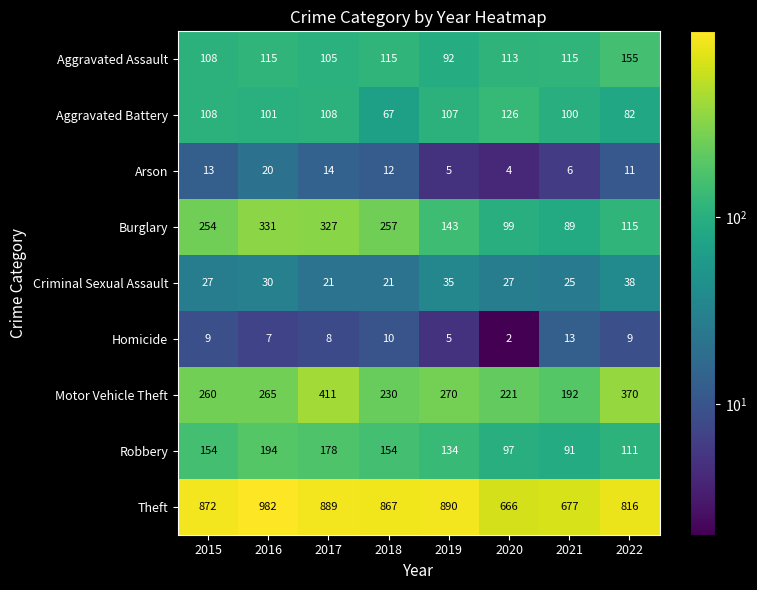

What is the sum of the Criminal Sexual Assault values at 2022 and 2019?

73